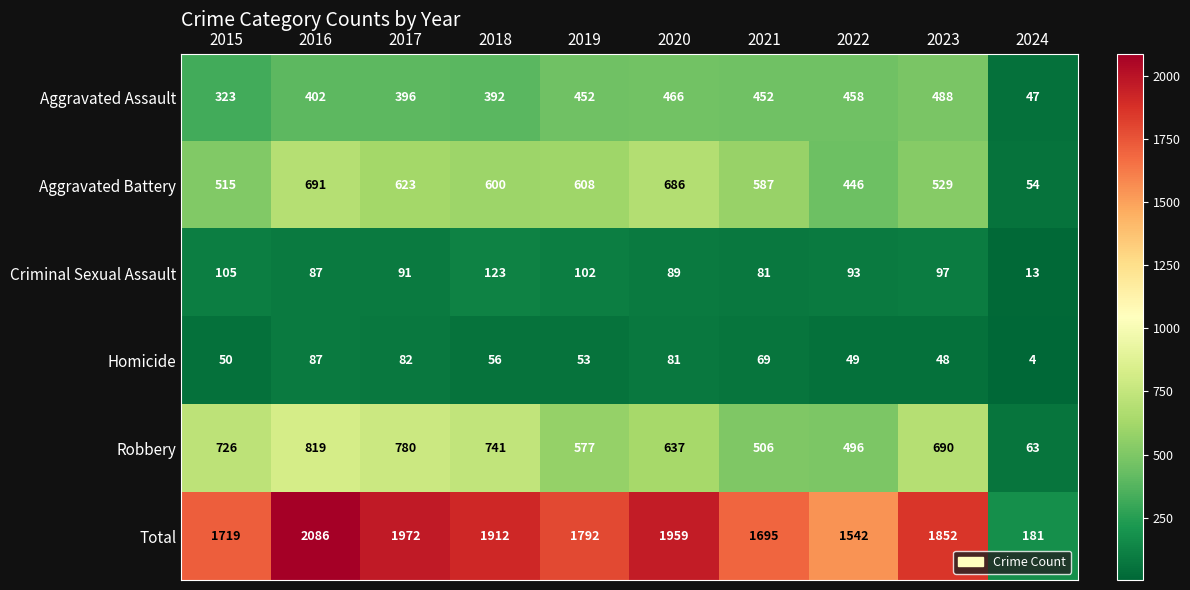

Count the number of data series in this chart.

6